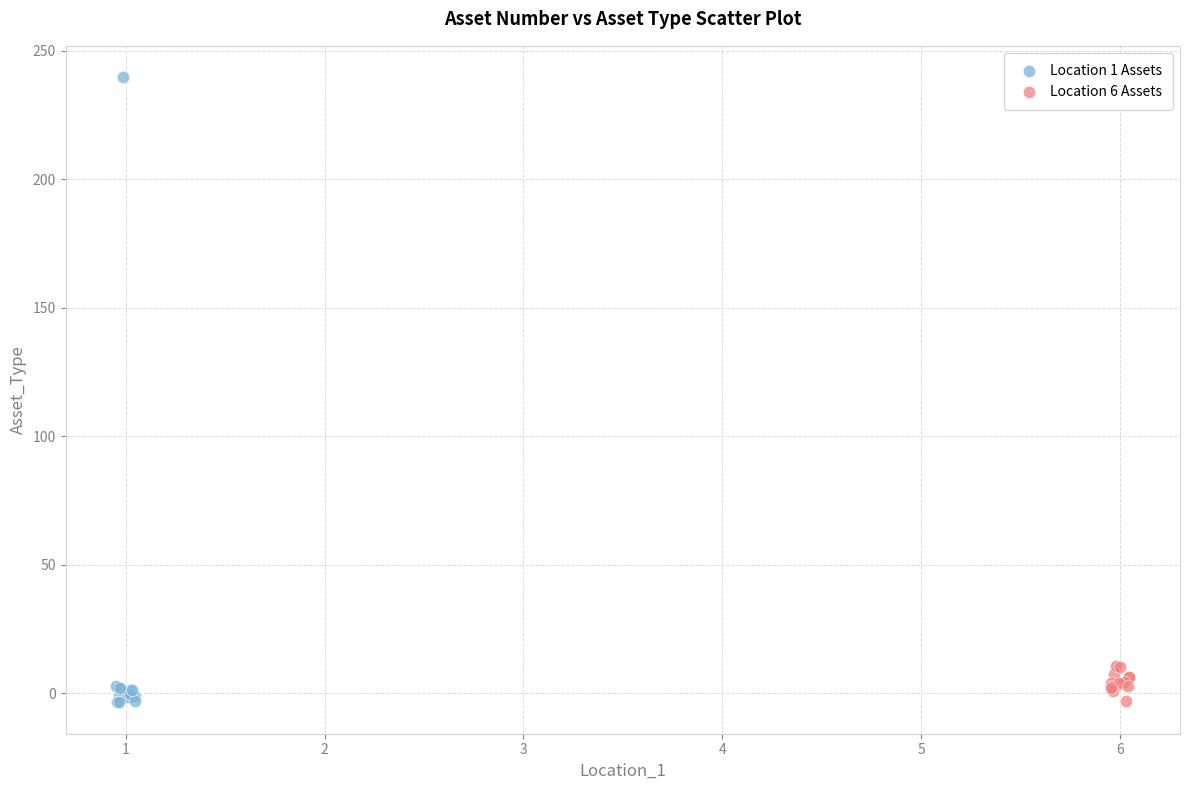

Which series has the largest Y range (max minus min)?

Location 1 Assets